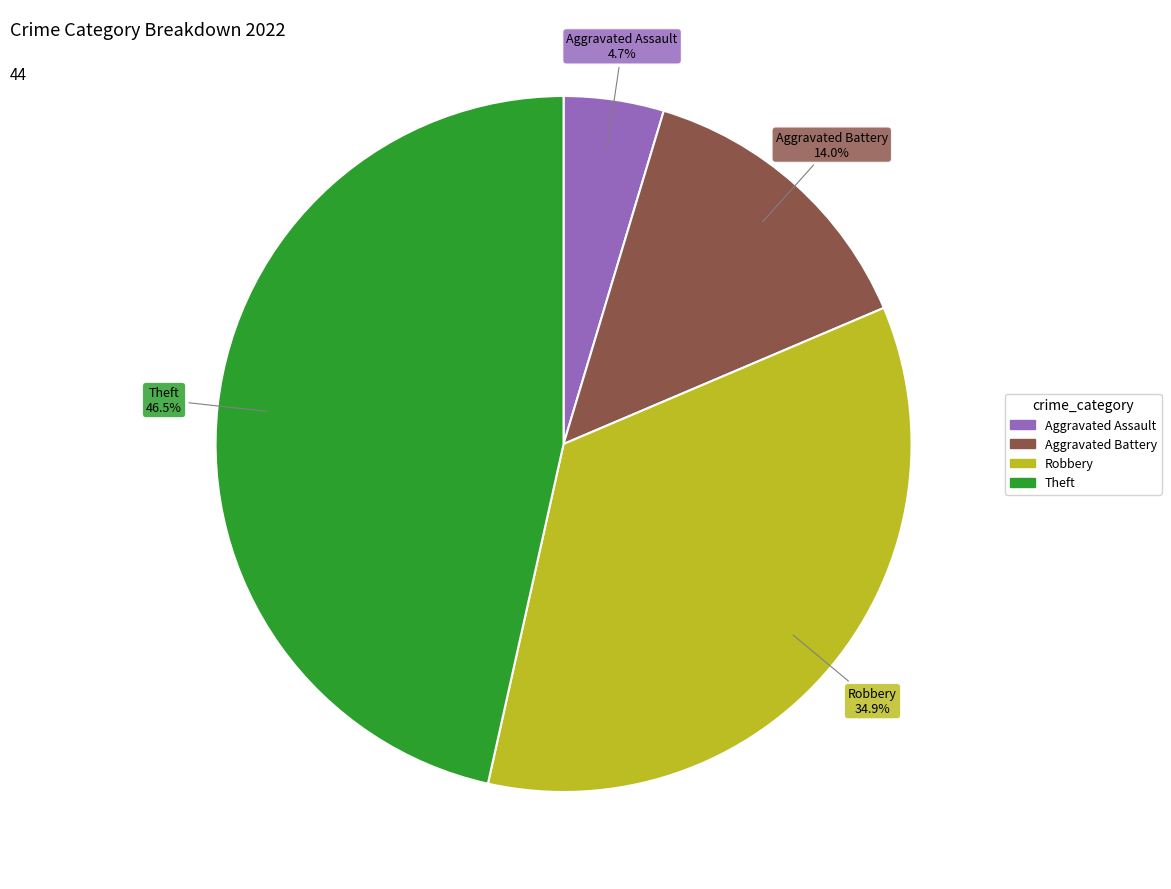

Is there a majority slice in this chart?

No